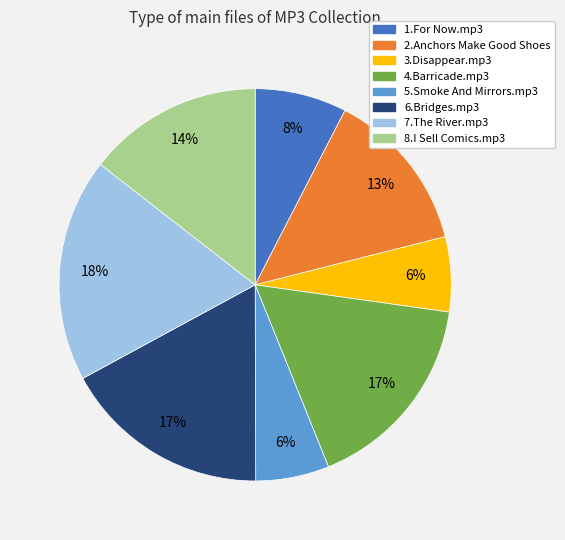

Between 2.Anchors Make Good Shoes and 5.Smoke And Mirrors.mp3, which is larger?

2.Anchors Make Good Shoes